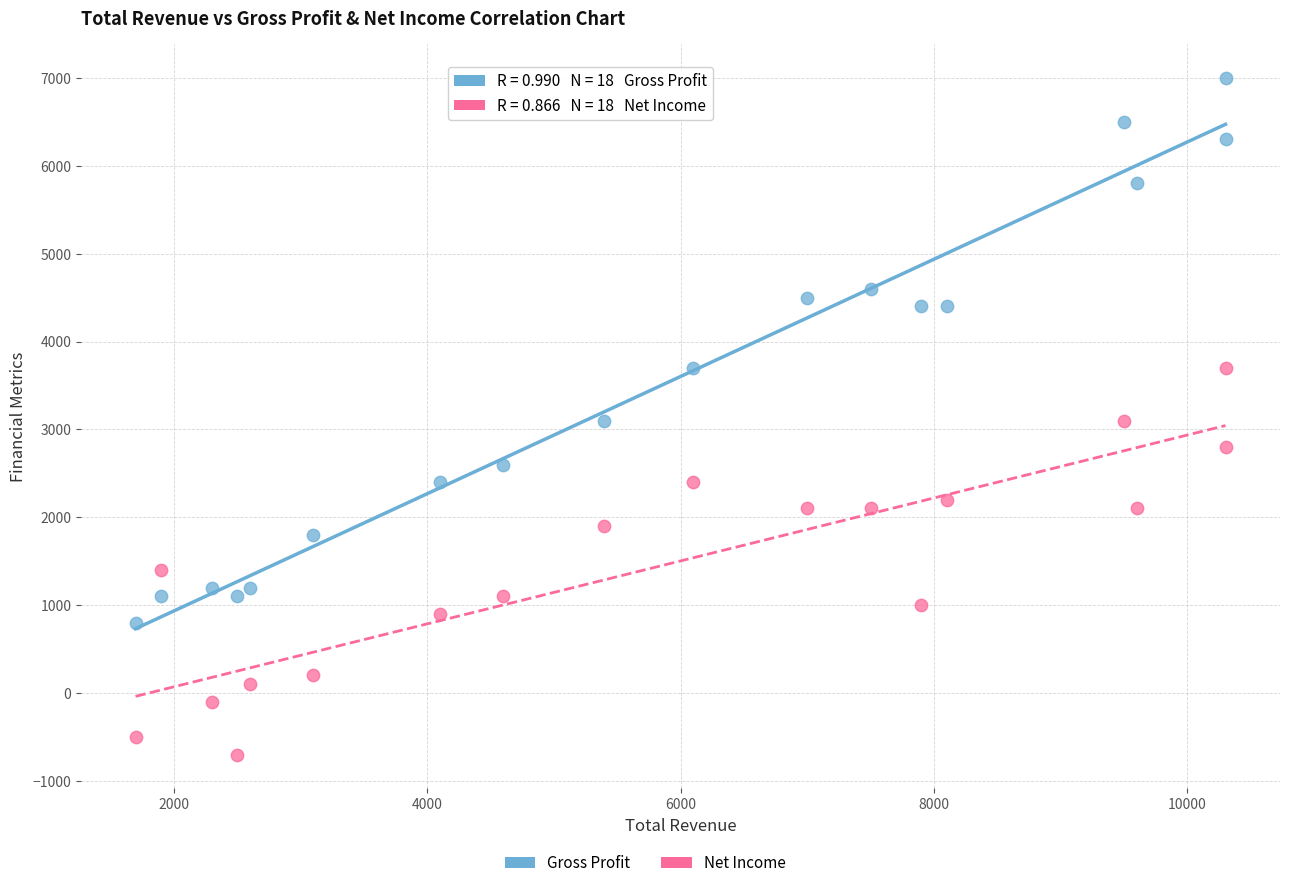

Across all data points, what is the range of Y values (max minus min)?

7700